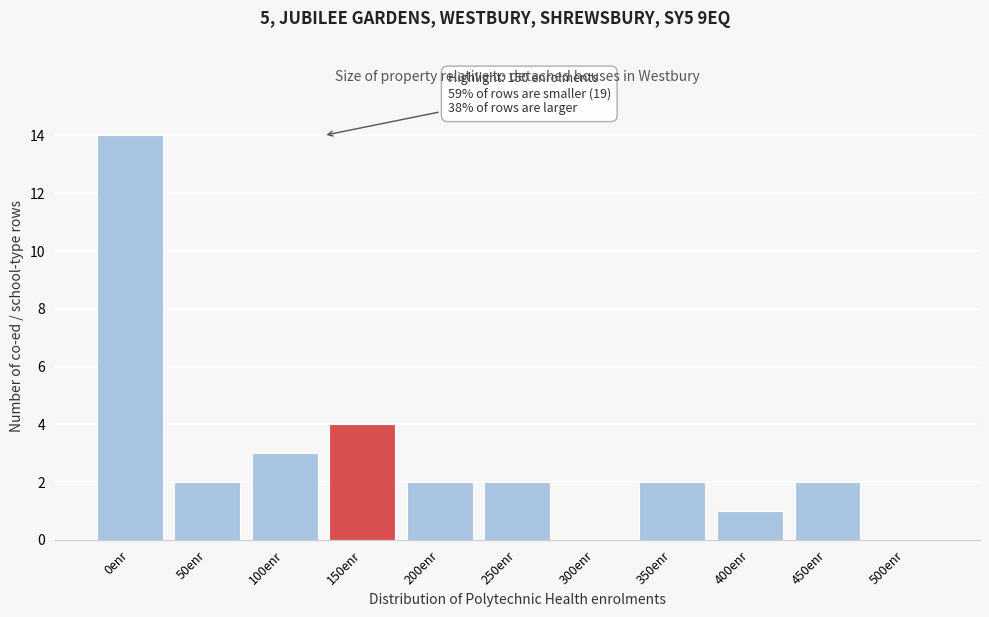

Reading left to right, transcribe all the data shown in this chart.

0enr=14	50enr=2	100enr=3	150enr=4	200enr=2	250enr=2	300enr=0	350enr=2	400enr=1	450enr=2	500enr=0